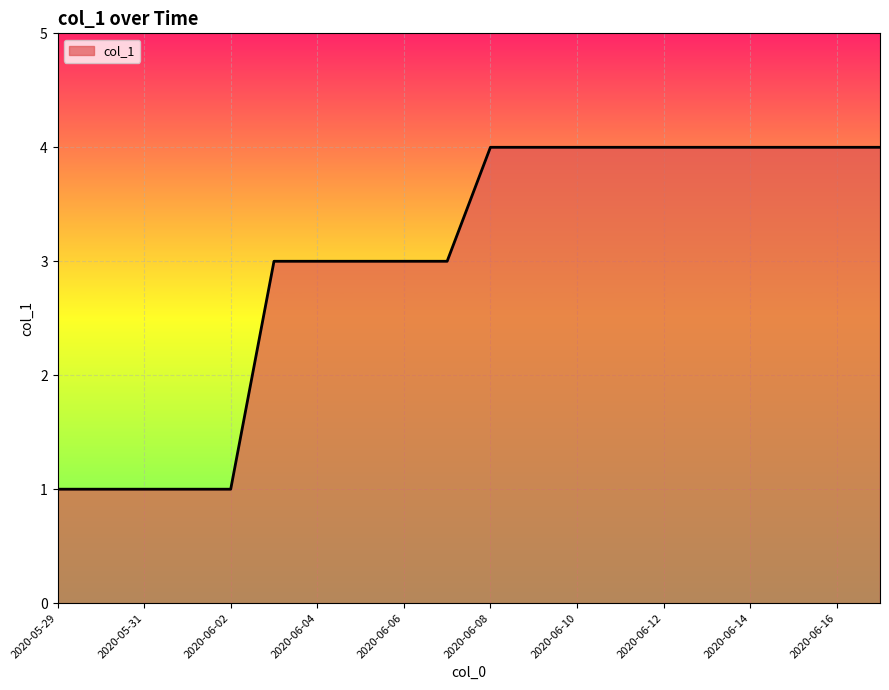

What is the difference between the maximum and minimum values?

3